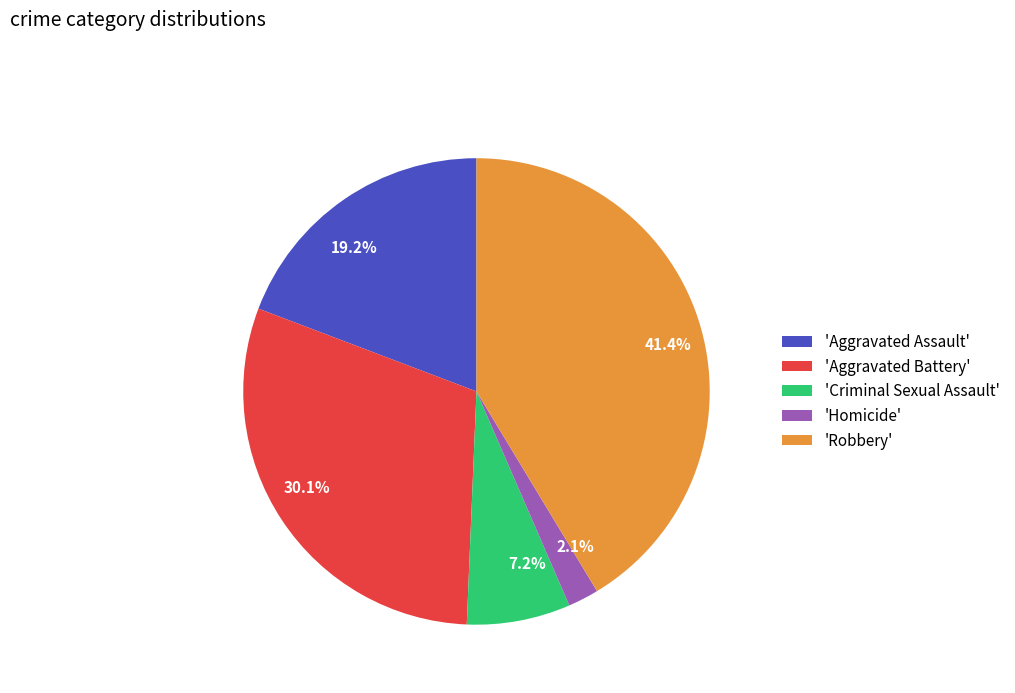

How many segments does this pie chart have?

5